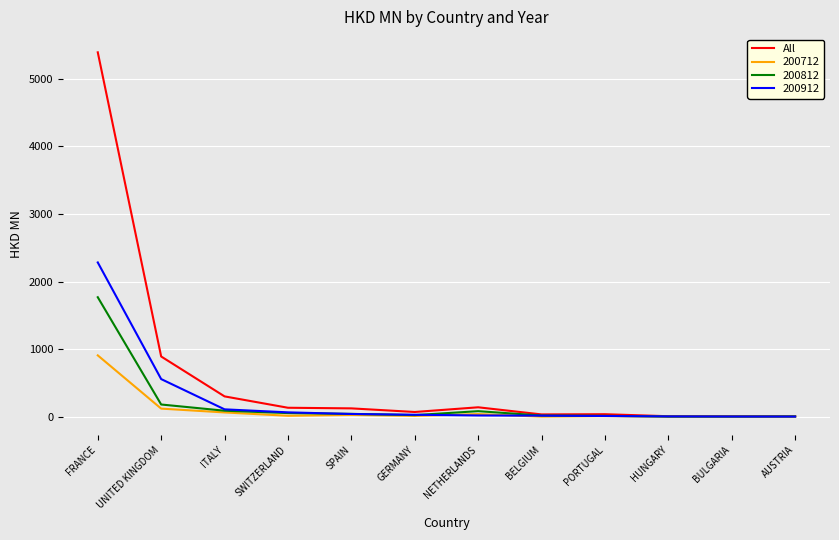

Where is All nearest to the value 2699?

UNITED KINGDOM